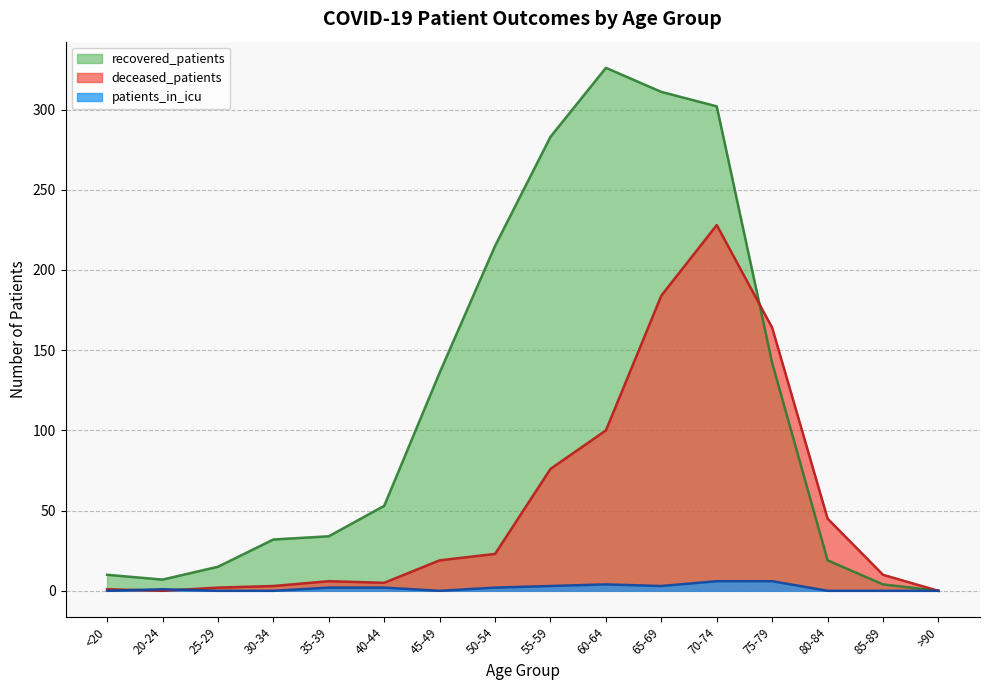

What is the label of the 13th point from the left?

75-79